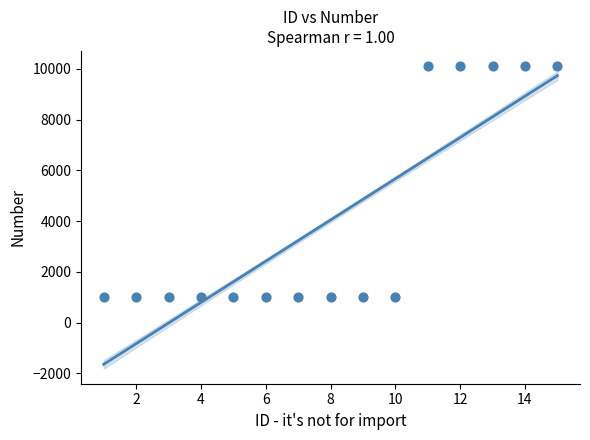

What is the range of Y values (max minus min)?

9104